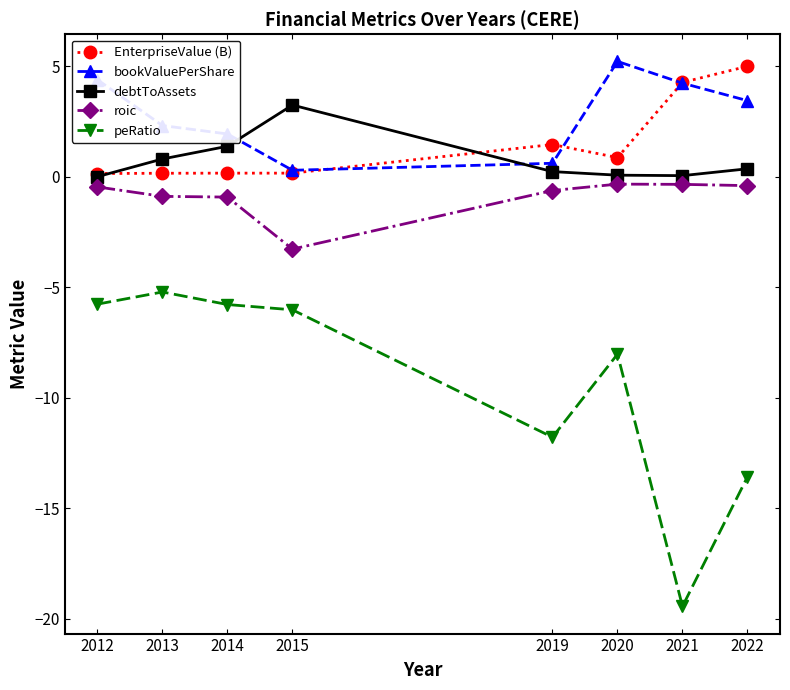

What is the maximum value shown in the chart?

5.2